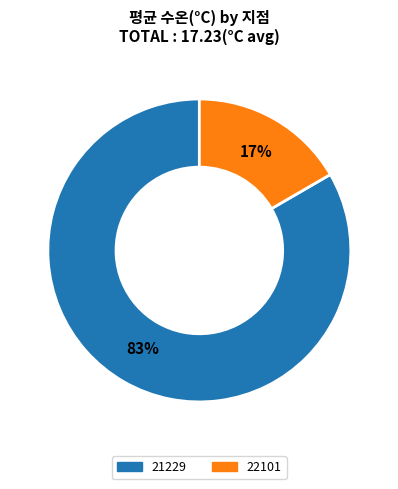

The 22101 slice represents 17% of the pie. True or false?

True